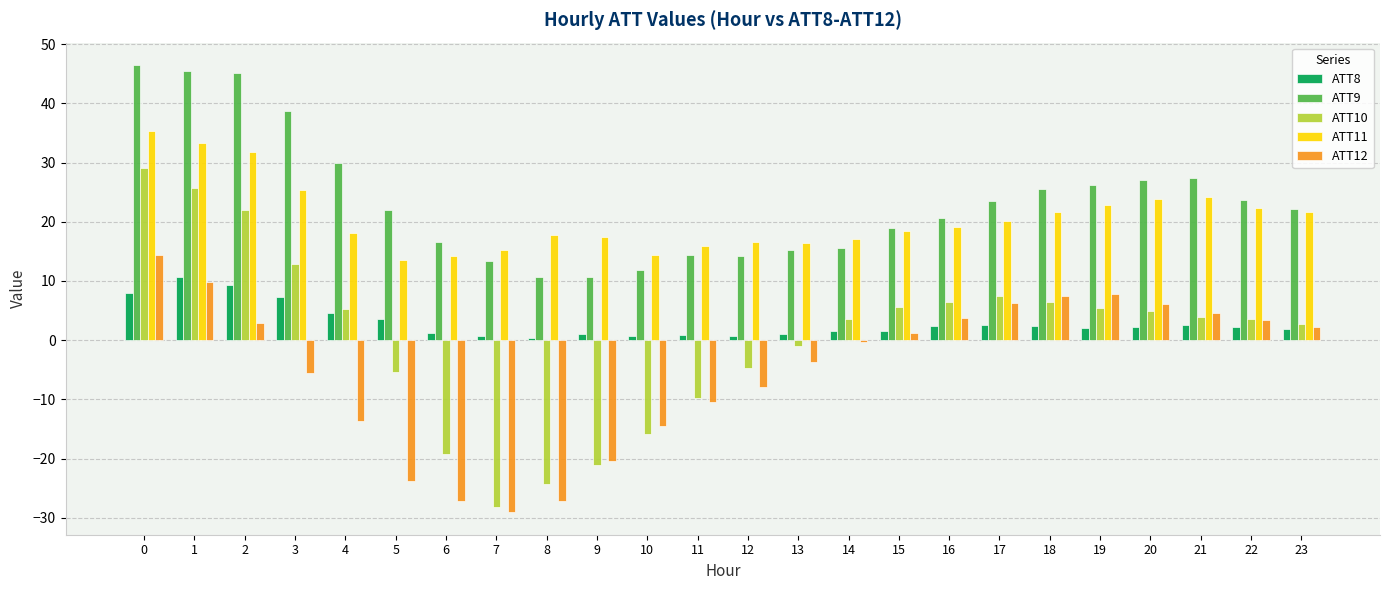

The ATT12 series shows 14.4 at 0. True or false?

True